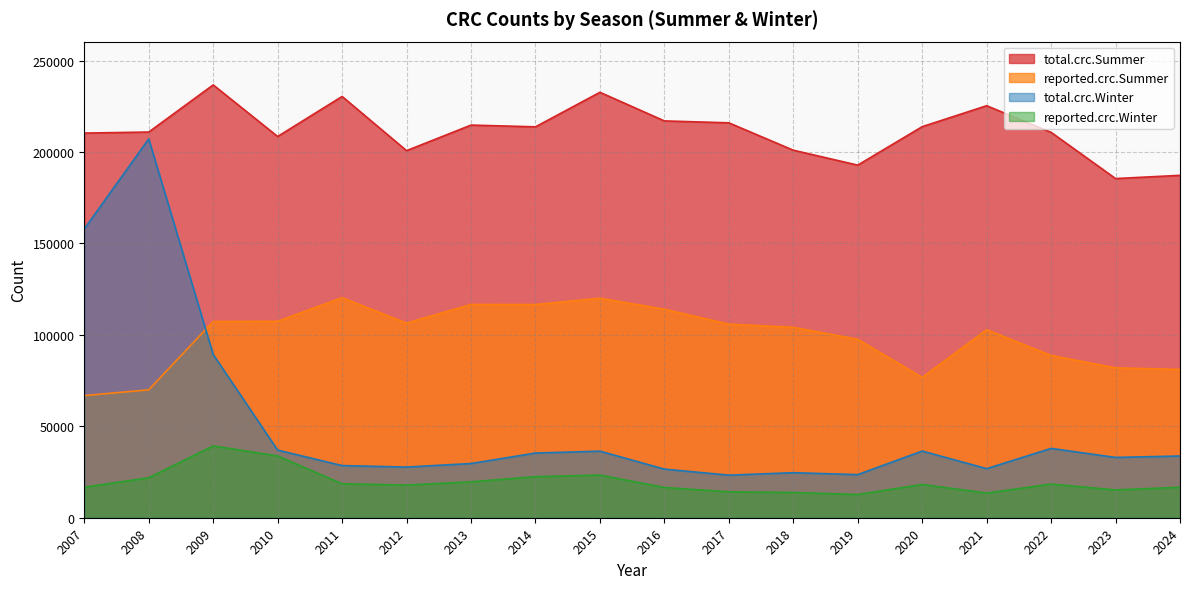

At which category is the sum across all series the highest?

2008